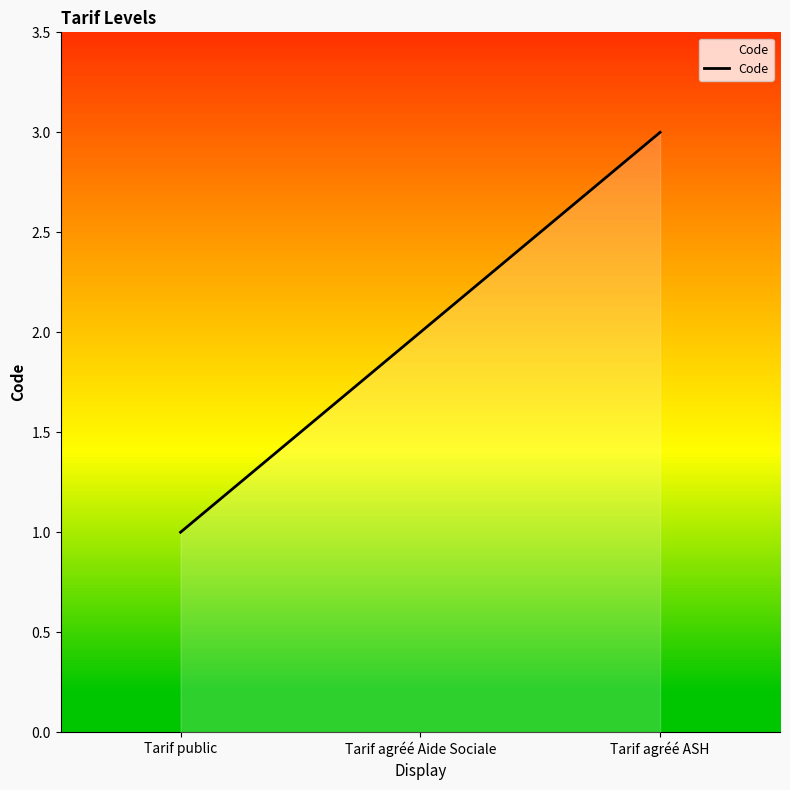

How many values are between 1 and 3?

3